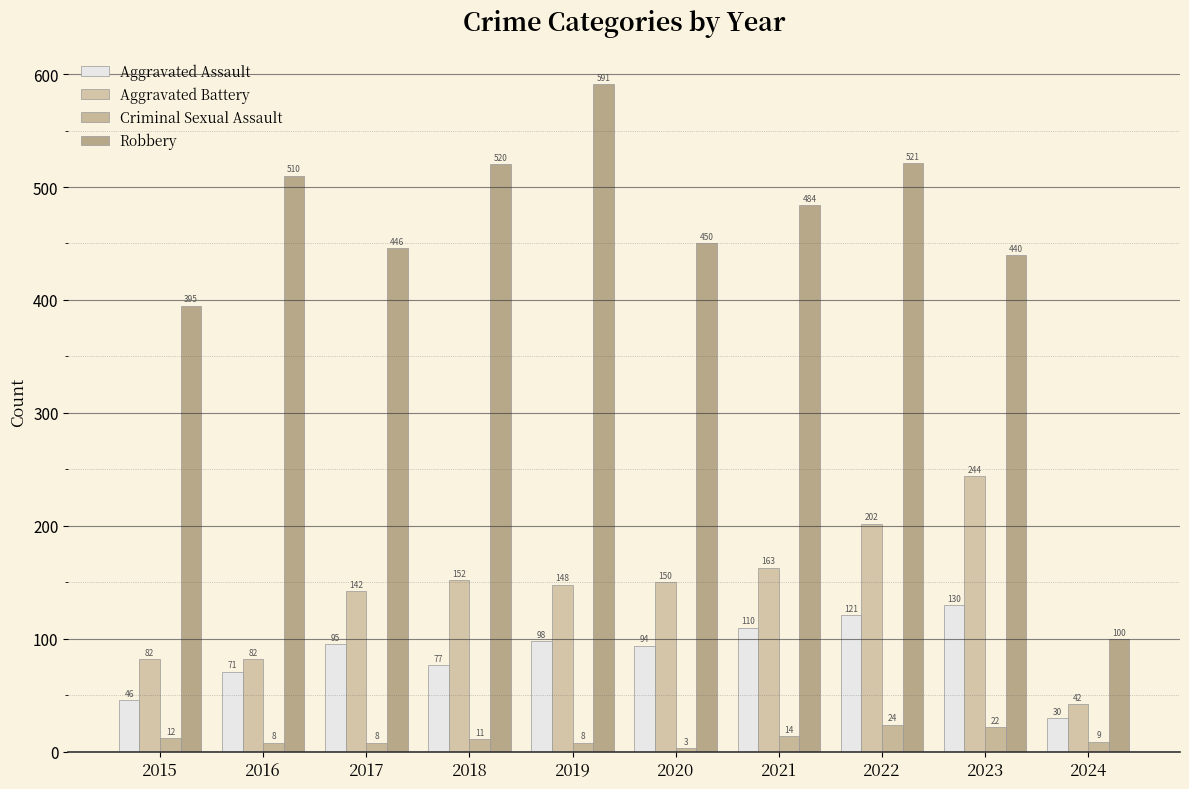

What are all the series names shown in the legend?

Aggravated Assault, Aggravated Battery, Criminal Sexual Assault, Robbery